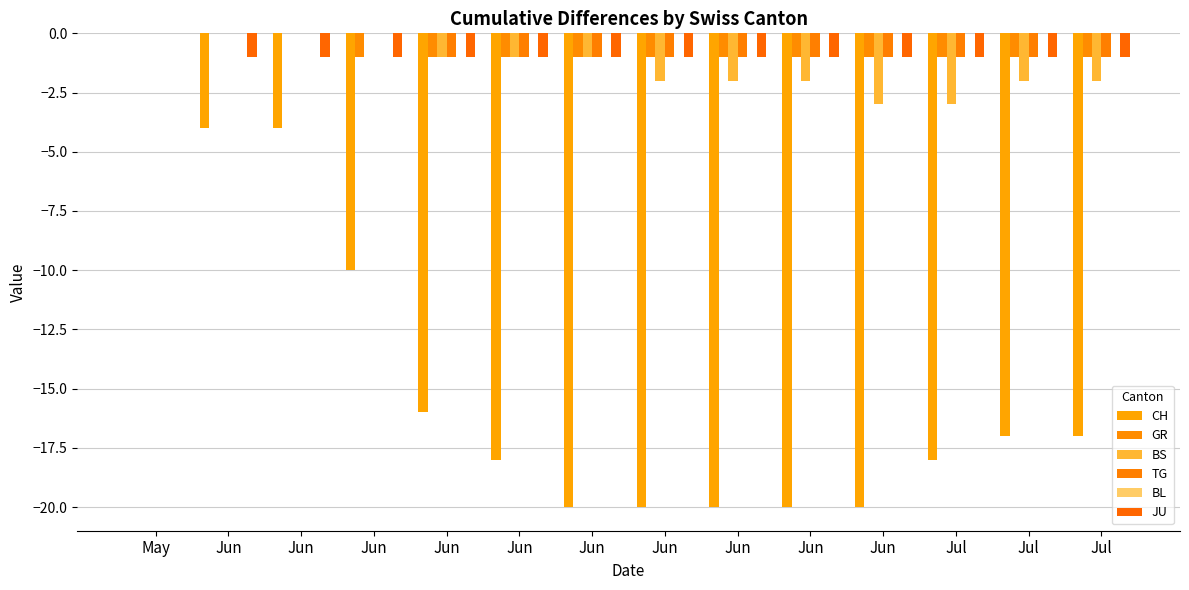

How many categories are shown in the chart?

14